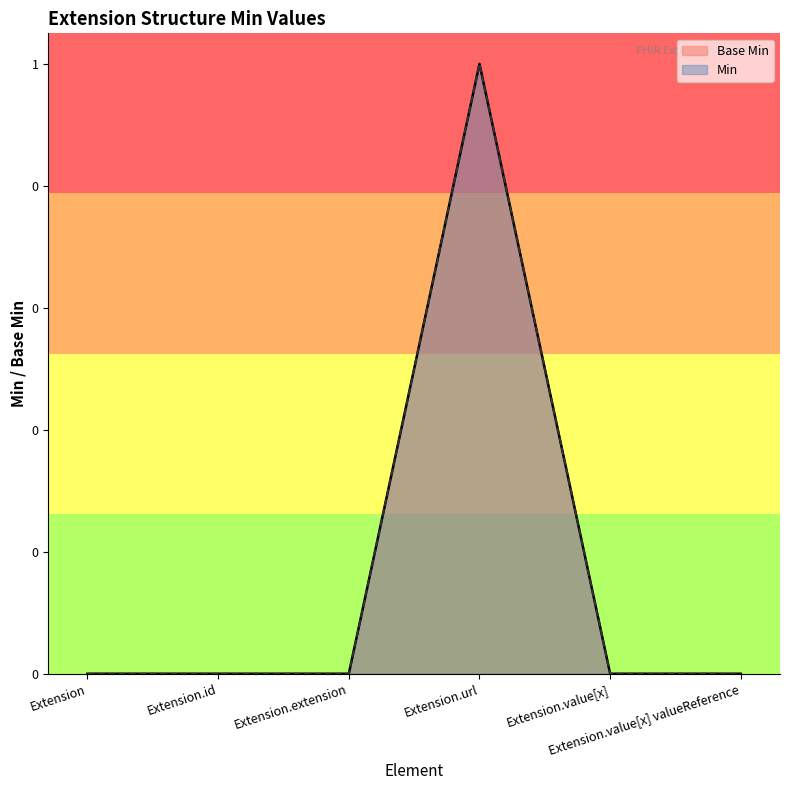

What is the label of the 2nd point from the right?

Extension.value[x]